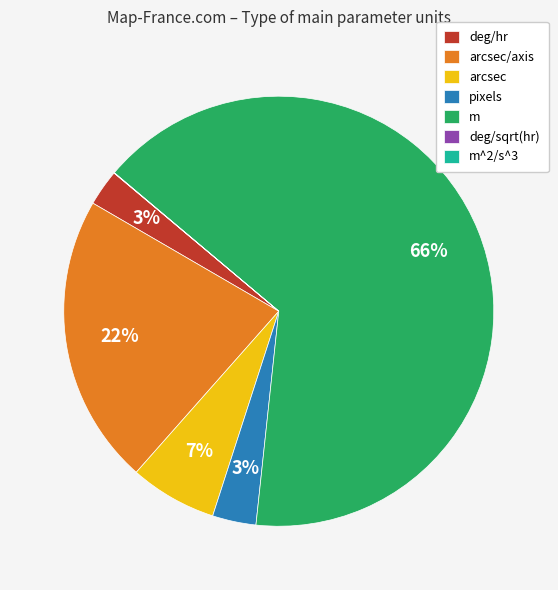

Which category has the biggest portion of the pie?

m